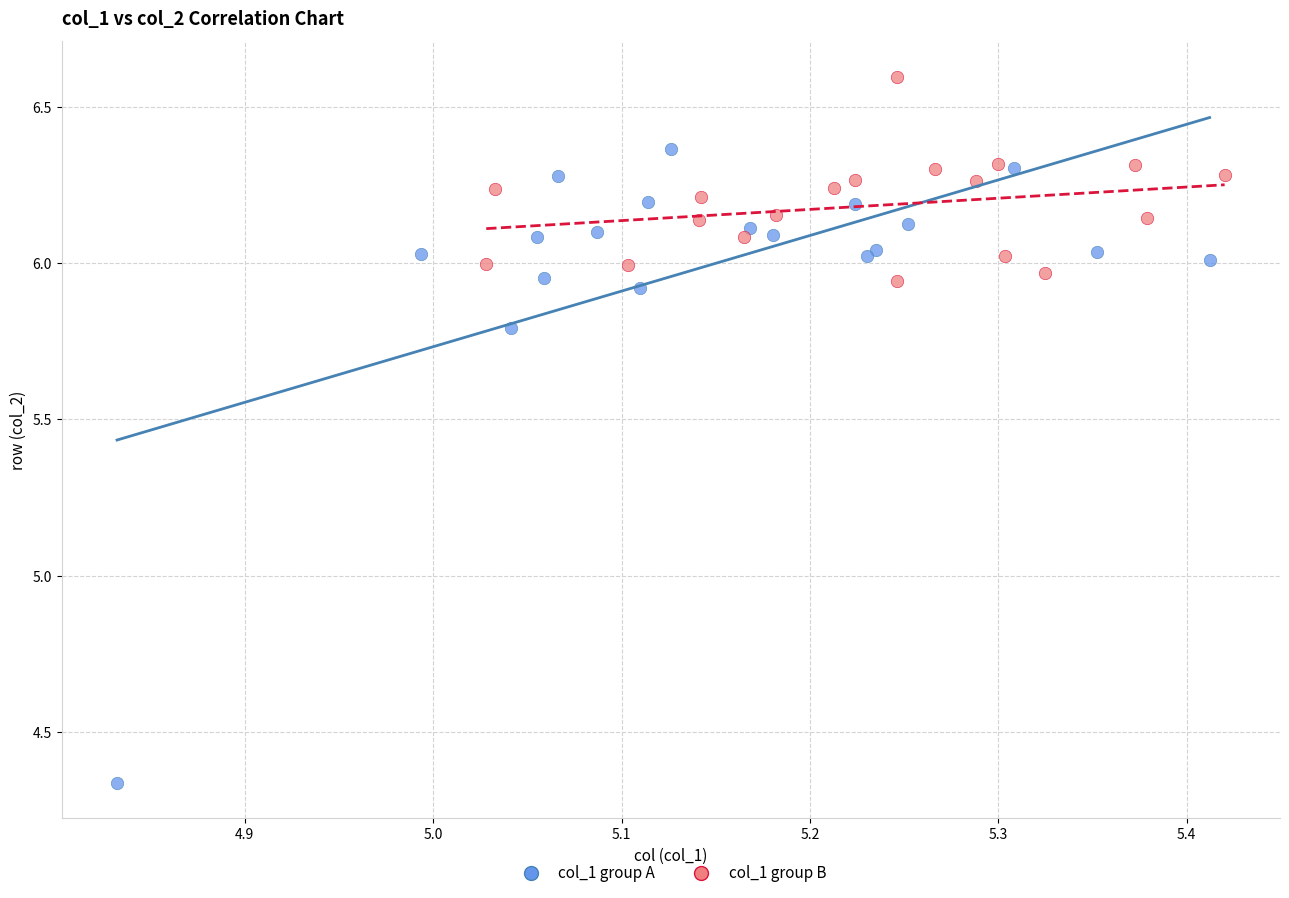

Which series has the largest Y range (max minus min)?

col_1 group A